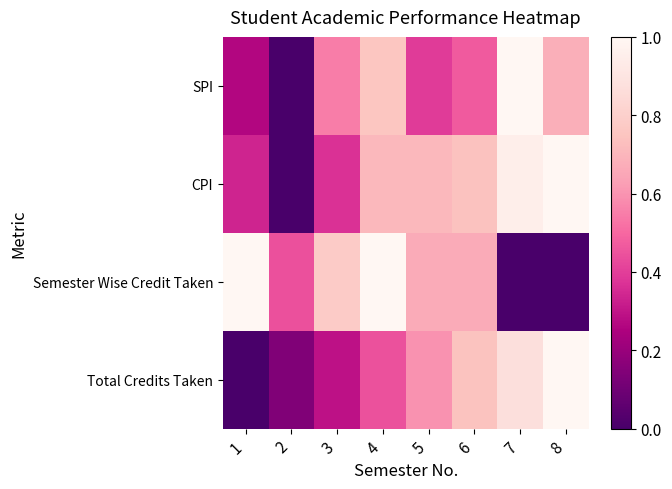

How many categories are shown in the chart?

8